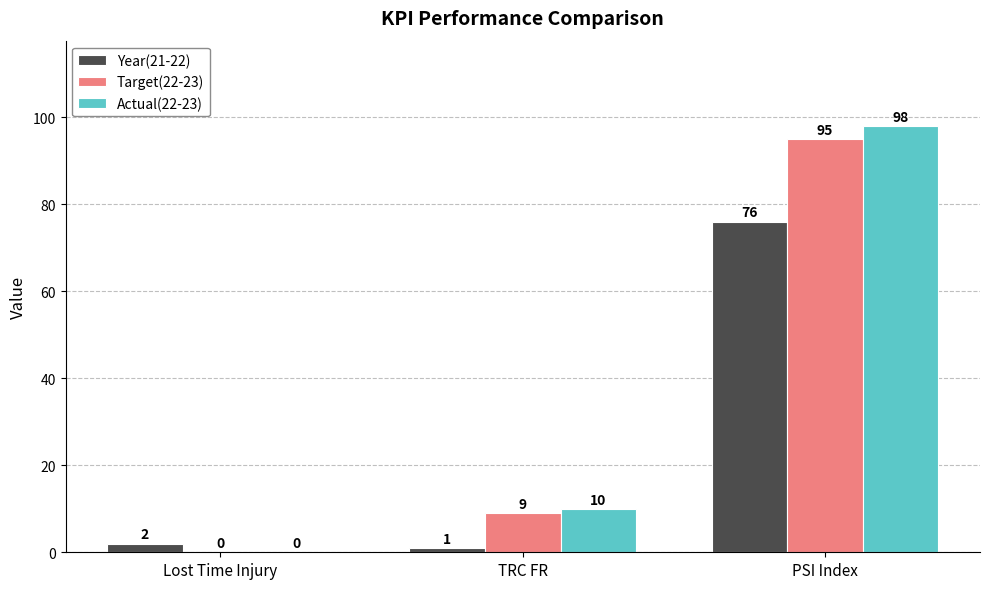

The Year(21-22) series shows 1 at TRC FR. True or false?

True